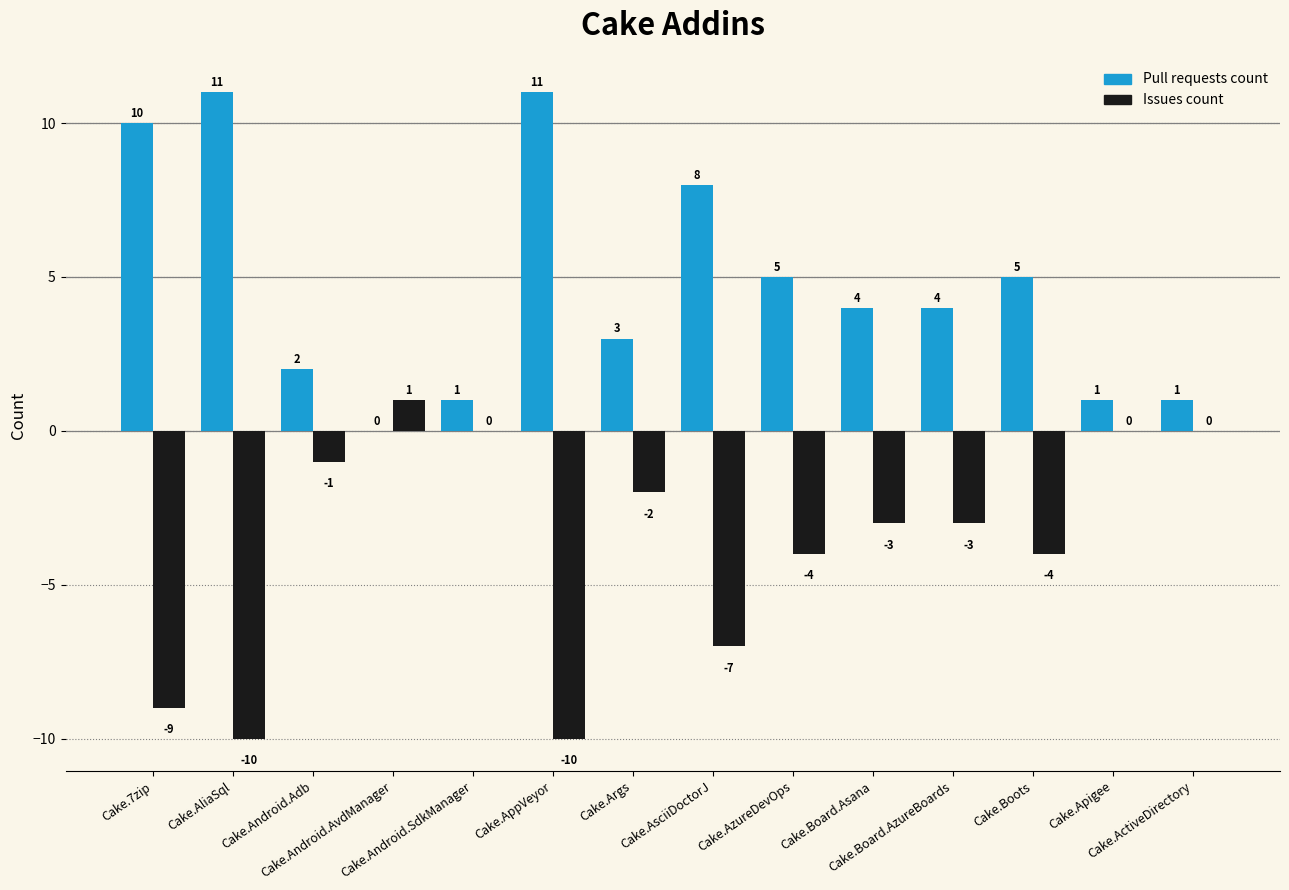

Are the bars horizontal?

No